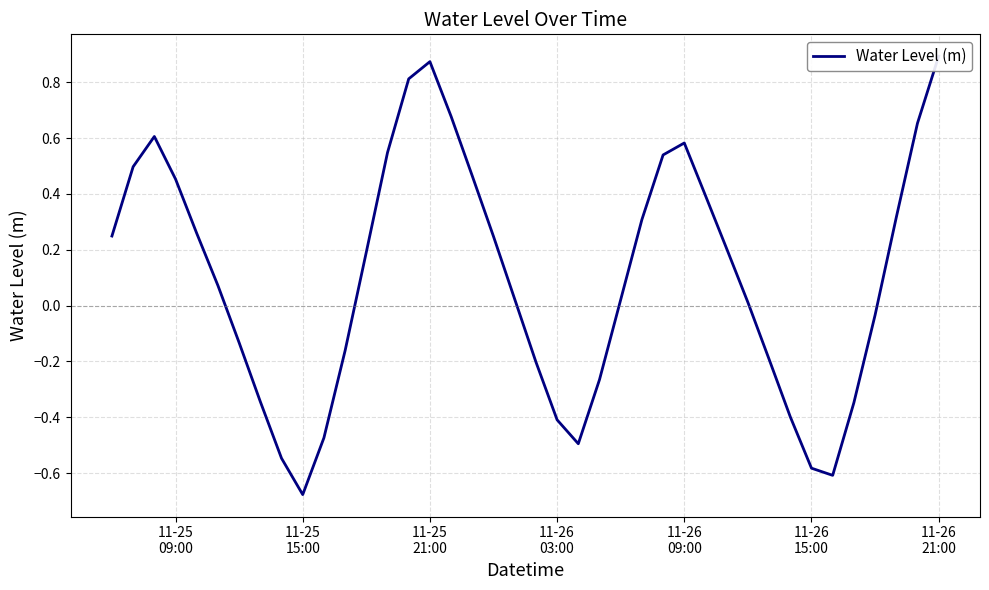

The value at 19 is 0.0. True or false?

False